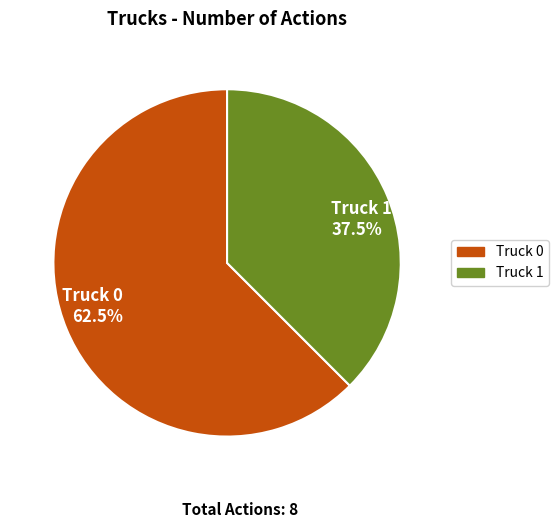

To the nearest percent, what is the difference between the Truck 0 and Truck 1 slice percentages?

25%